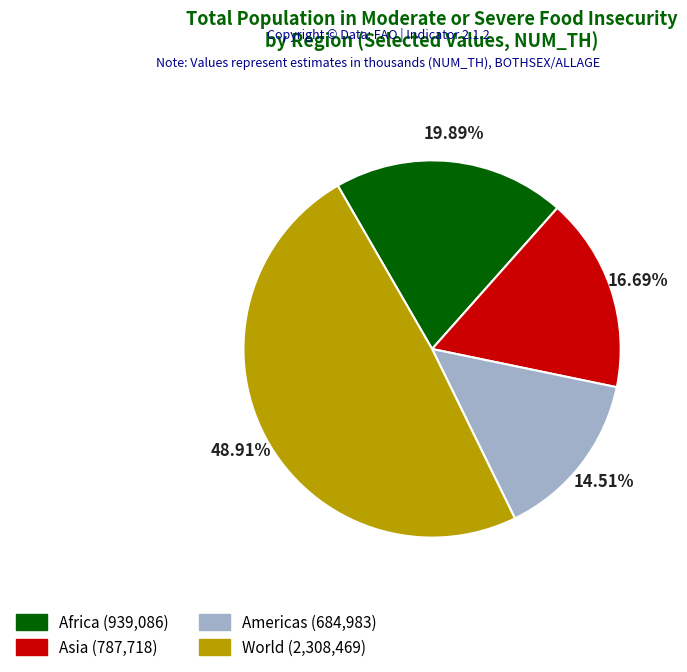

Does any single category account for the majority?

No